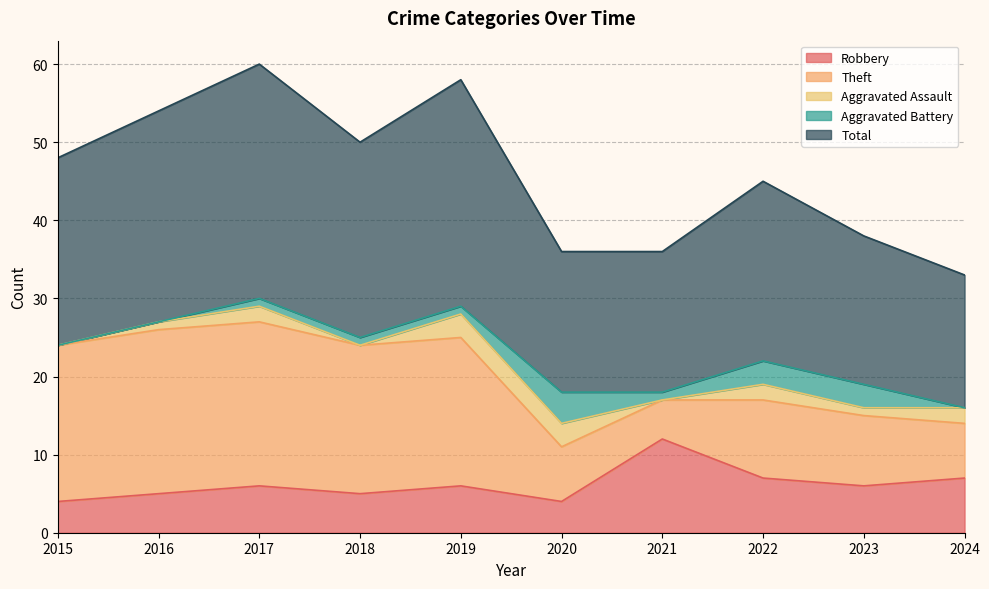

Count the number of categories in the chart.

10